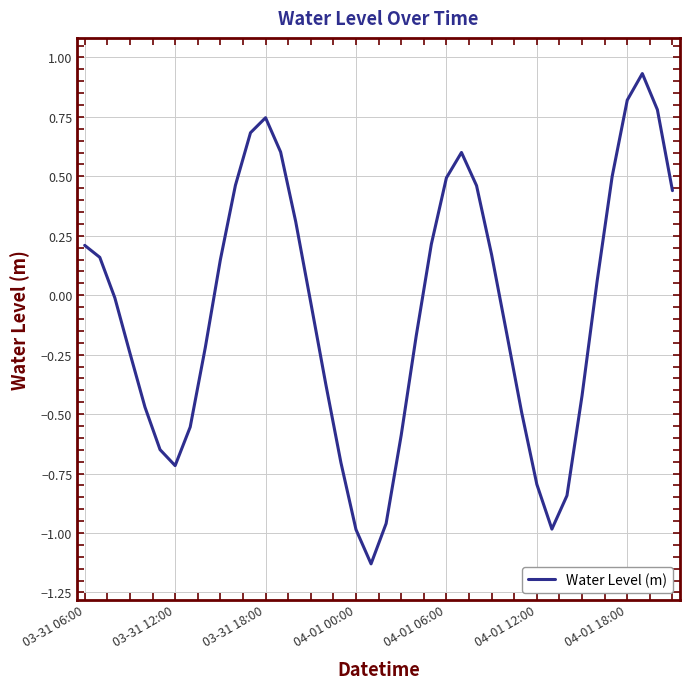

What is the difference between the maximum and minimum values?

2.1